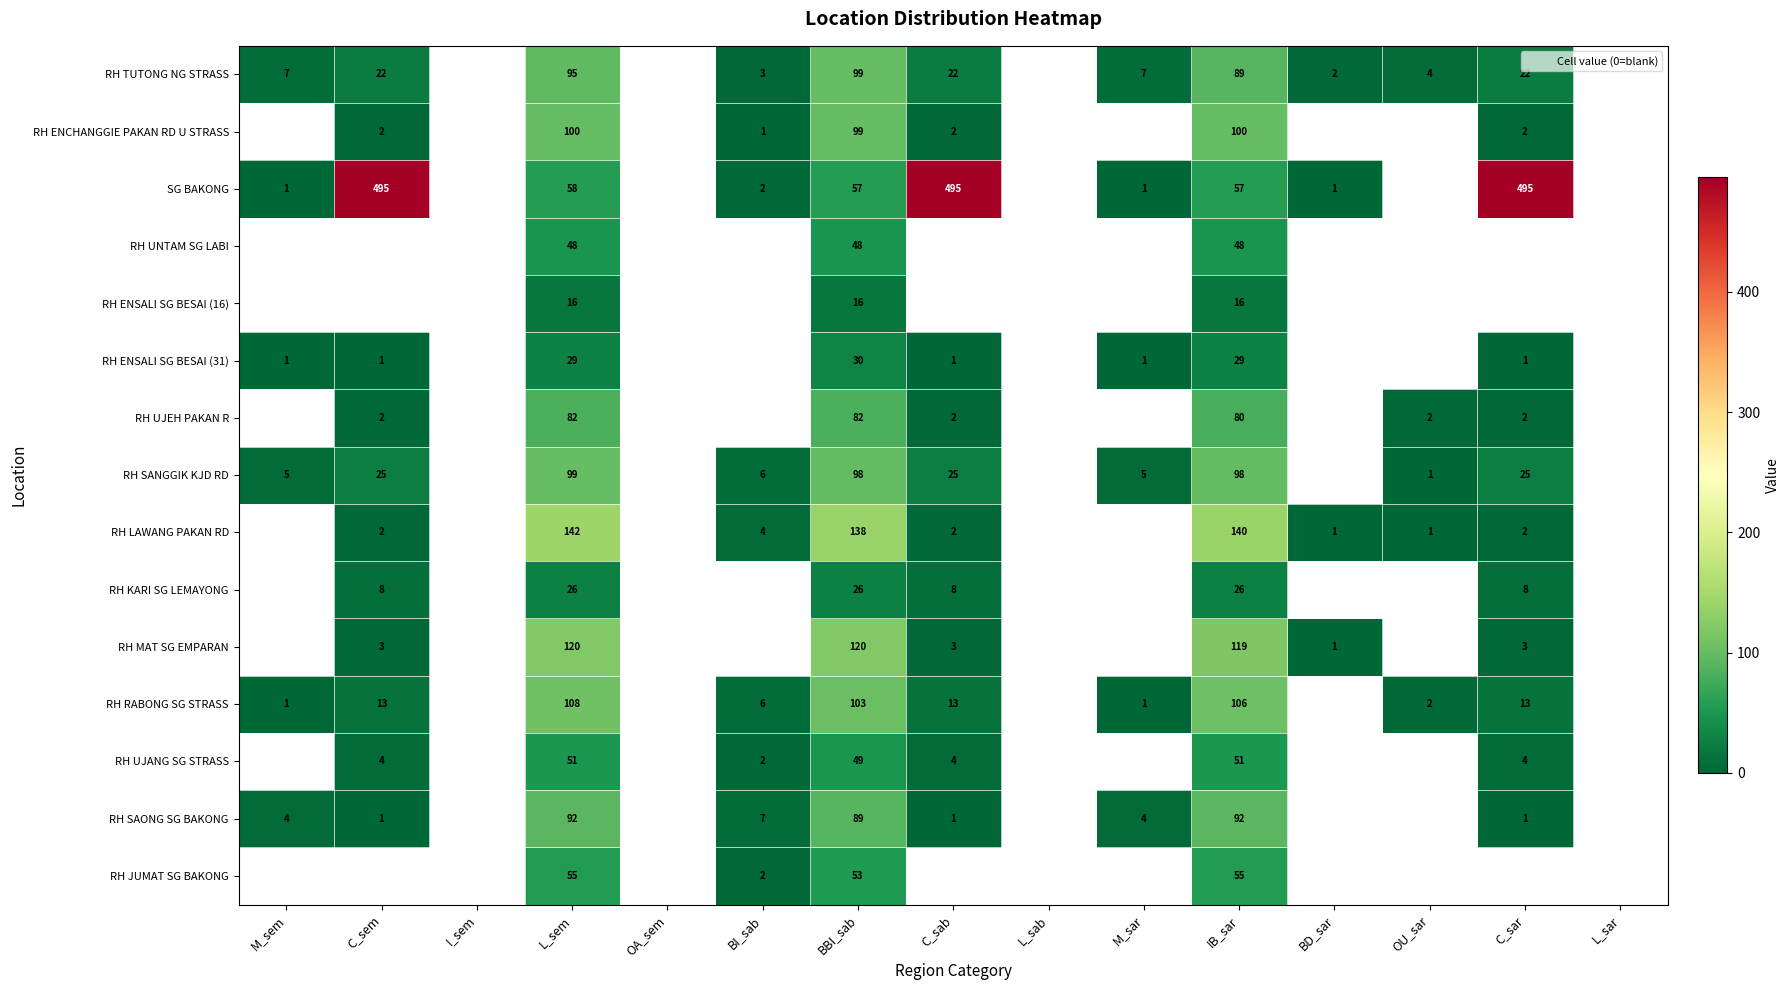

Is it true that SG BAKONG equals 495.0 at C_sem?

True